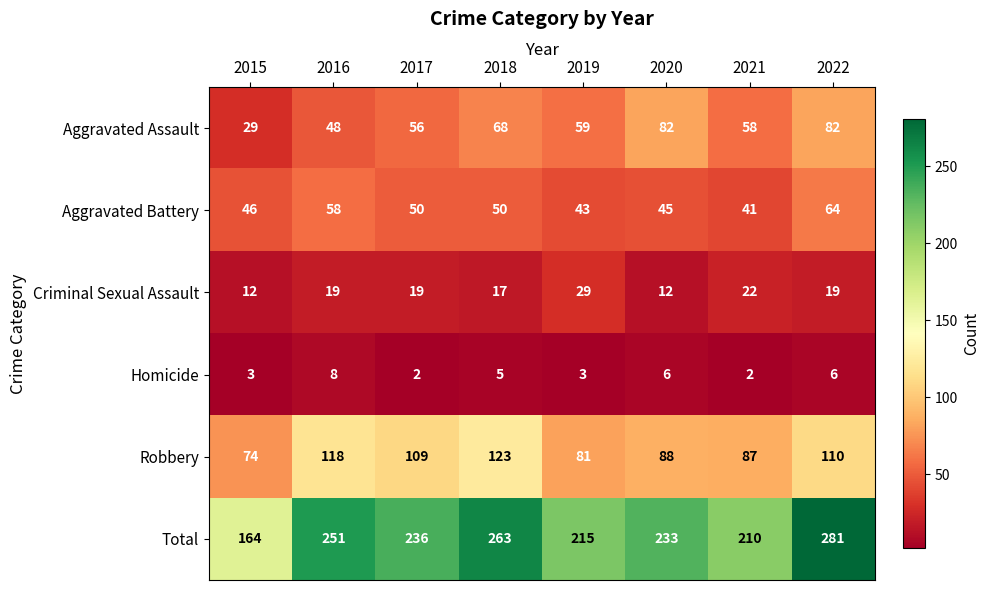

Which label corresponds to the largest value in the chart?

2022